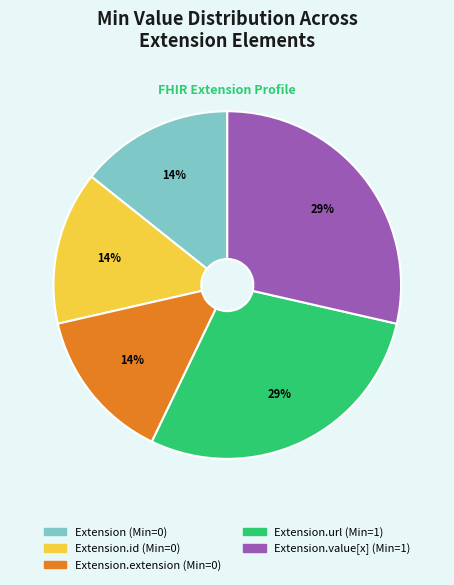

To the nearest percent, what is the average slice percentage?

20%